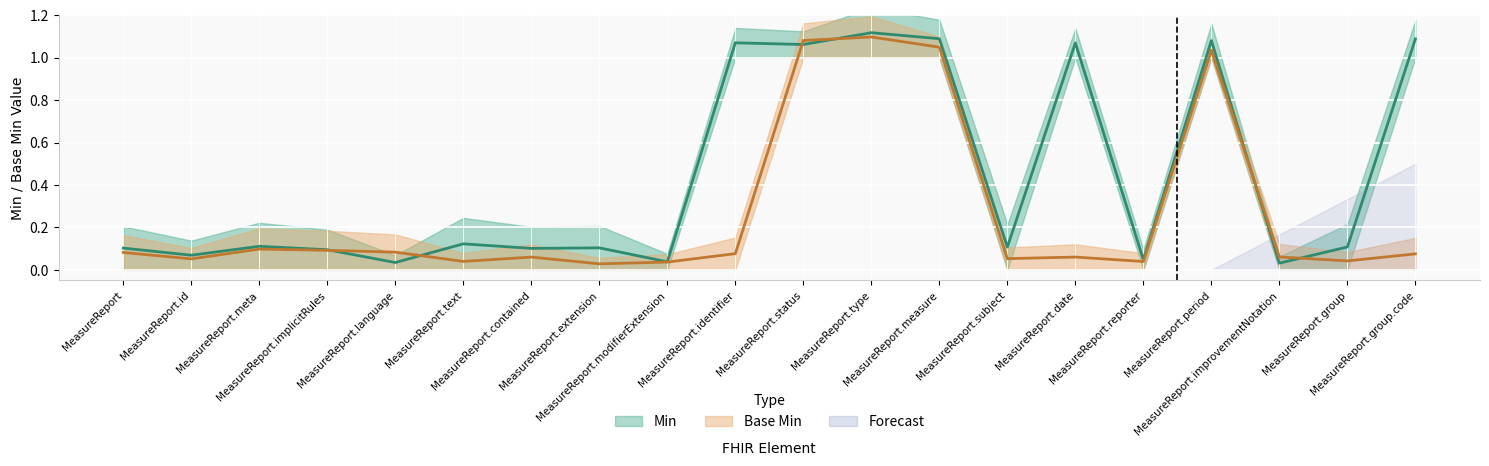

Rank the series by their average value, from highest to lowest.

Min, Base Min